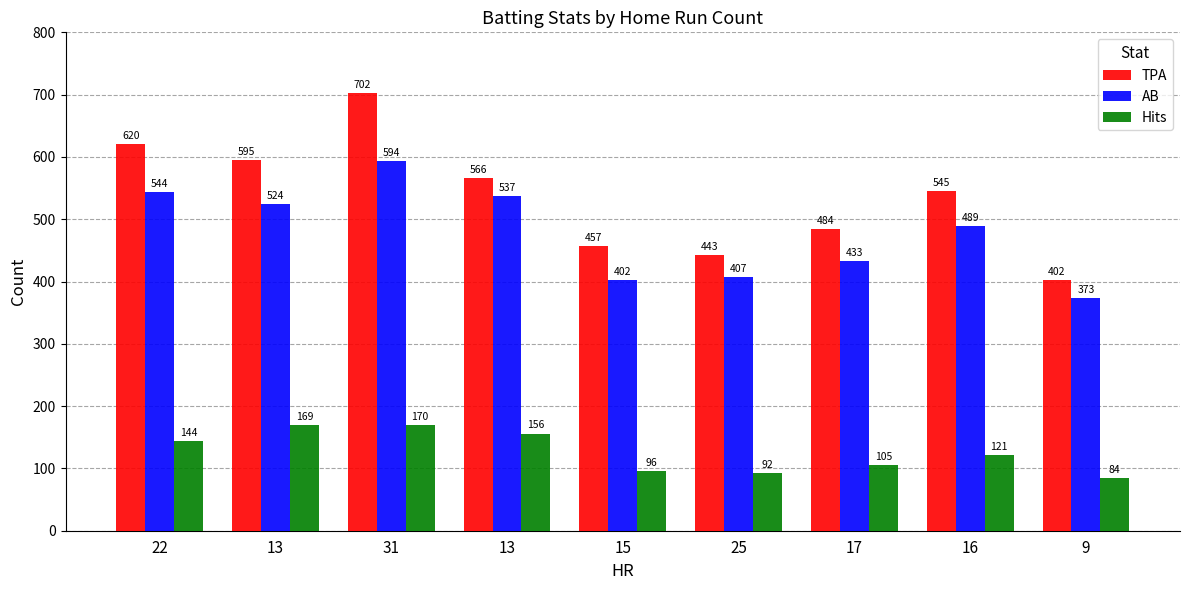

Reading left to right, transcribe all the data shown in this chart.

TPA: 22=620	13=595	31=702	13=566	15=457	25=443	17=484	16=545	9=402
AB: 22=544	13=524	31=594	13=537	15=402	25=407	17=433	16=489	9=373
Hits: 22=144	13=169	31=170	13=156	15=96	25=92	17=105	16=121	9=84